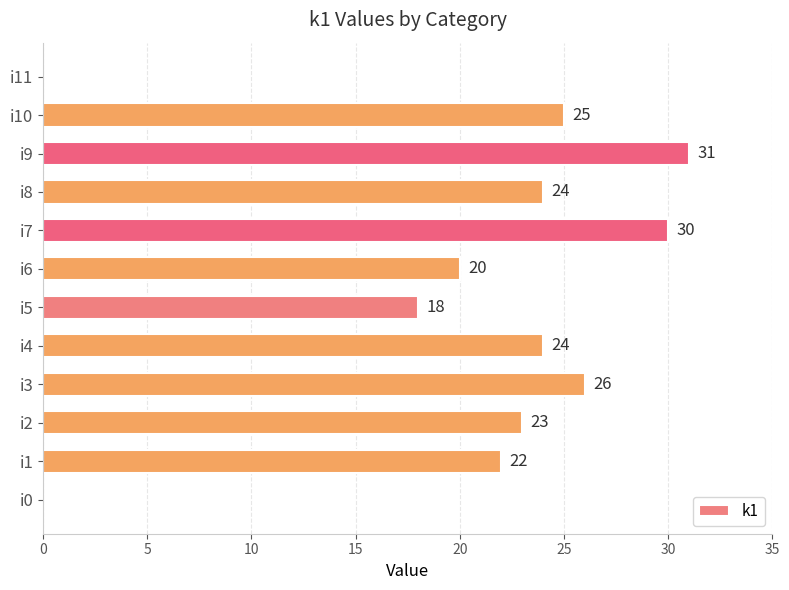

What is the sum of the values at i8 and i11?

24